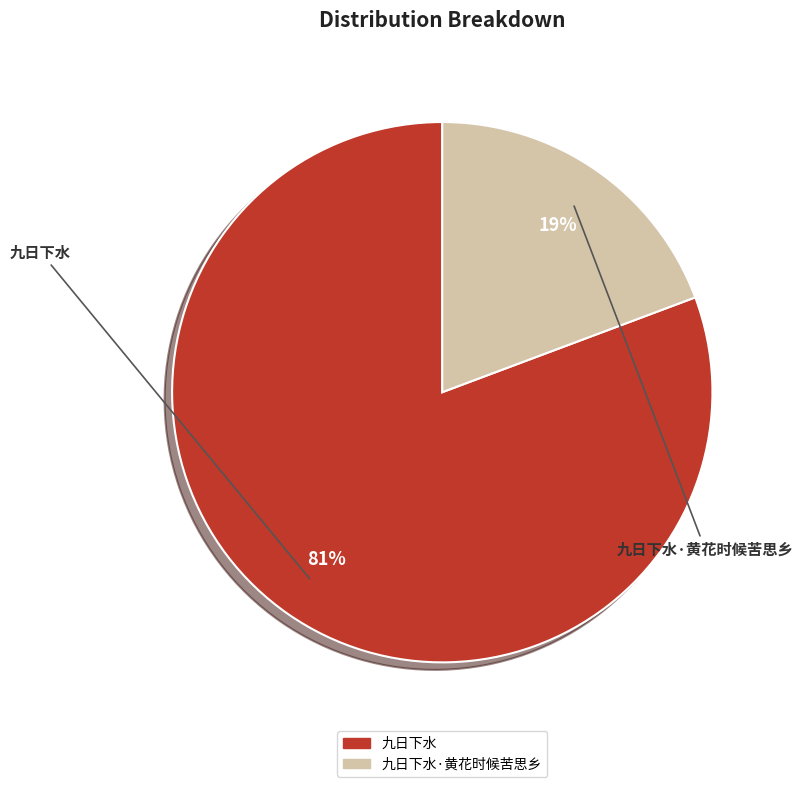

To the nearest percent, what is the average slice percentage?

50%